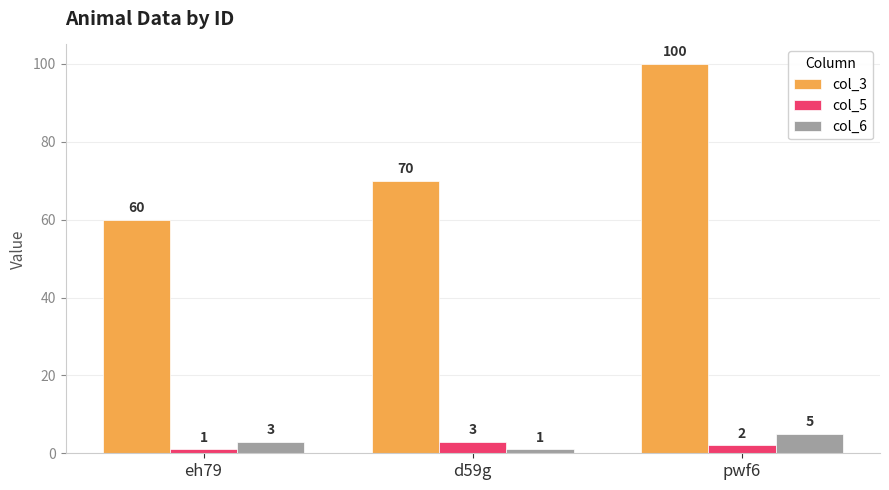

How many series are shown in this chart?

3